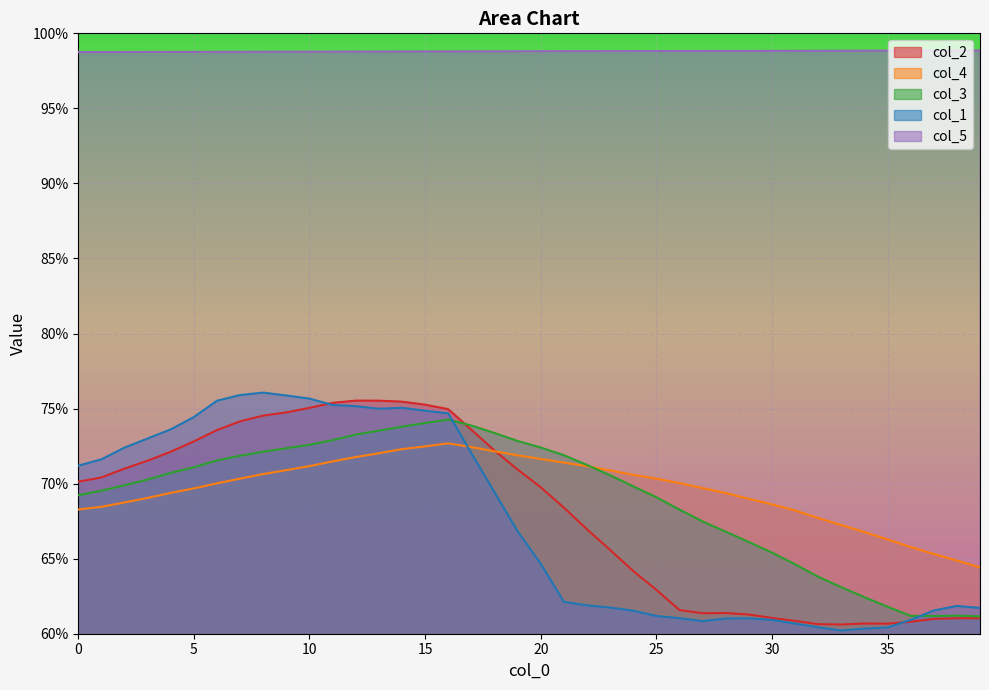

Does the chart display data point markers on the line(s)?

No